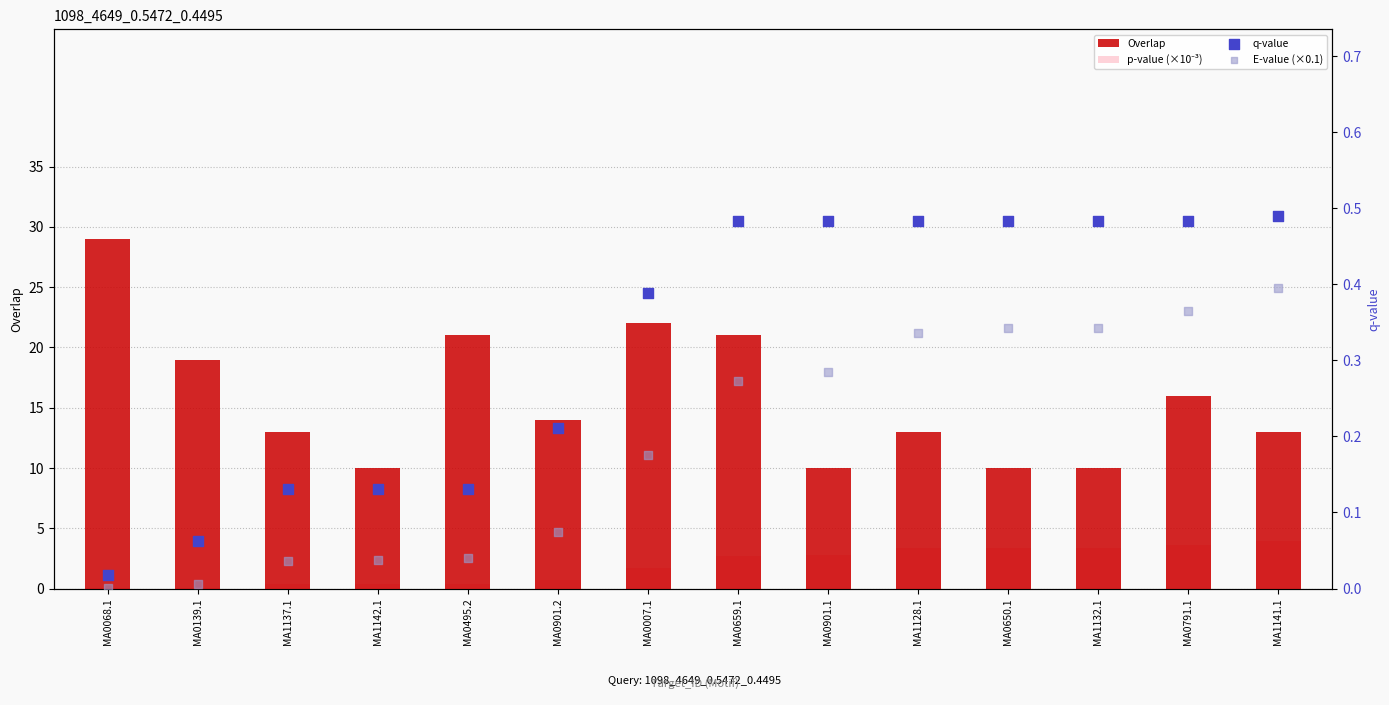

What are all the series names shown in the legend?

Overlap, p-value (×10⁻³), q-value, E-value (×0.1)